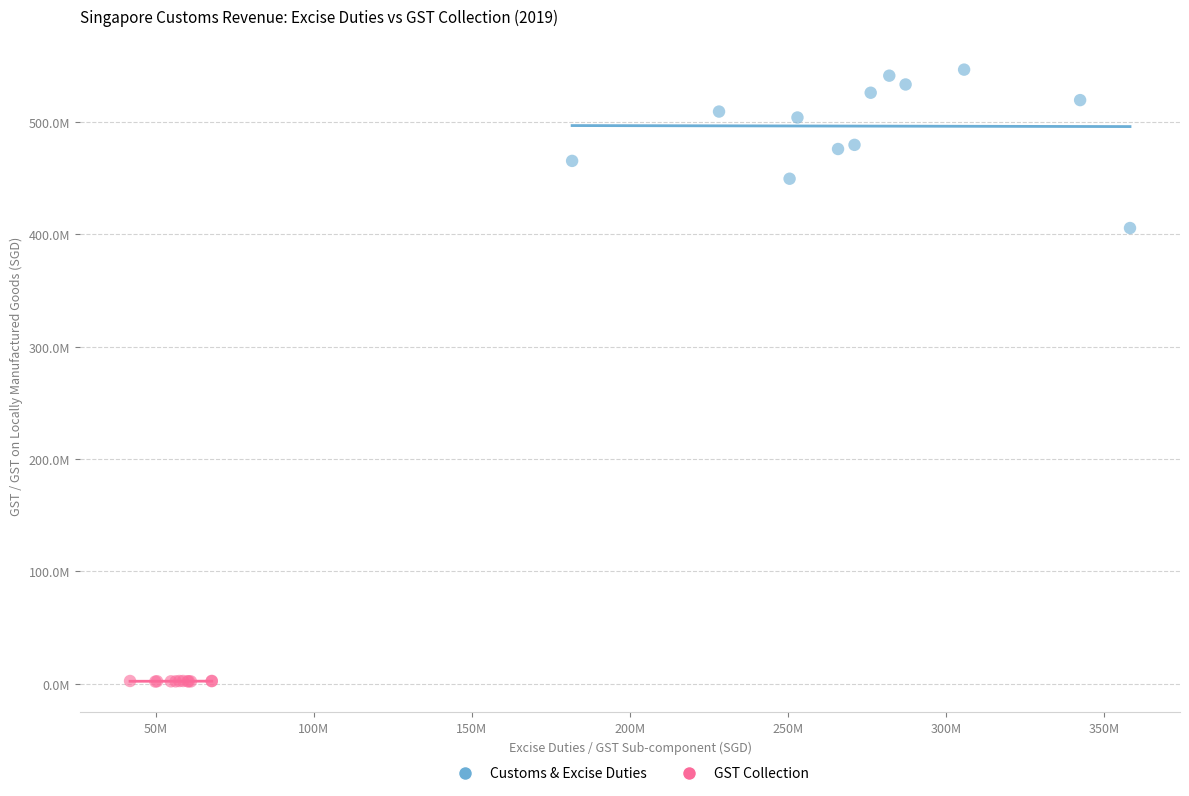

What are all the series names shown in the legend?

Customs & Excise Duties, GST Collection